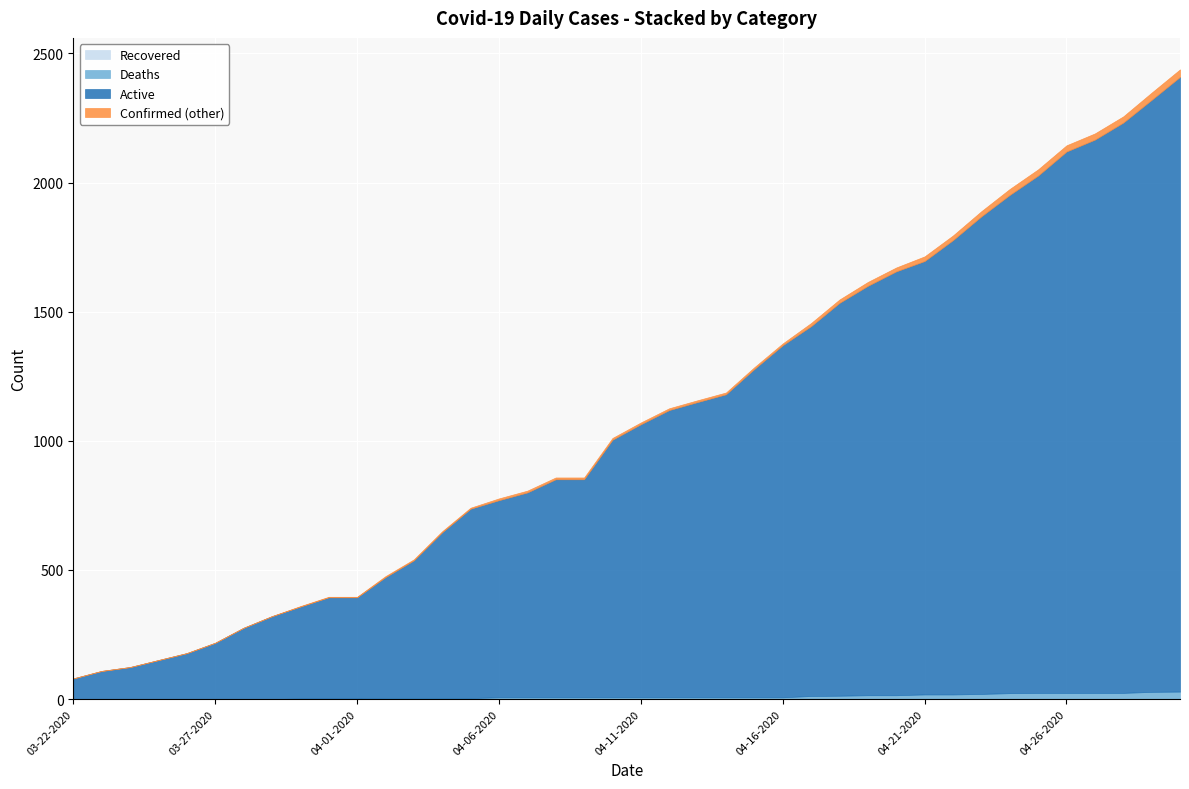

Reading right to left, extract all data points from this chart.

Confirmed: 2438	2348	2256	2190	2144	2051	1975	1889	1795	1714	1671	1615	1547	1456	1377	1285	1187	1157	1126	1071	1011	858	858	807	777	741	650	541	476	396	396	360	321	276	218	178	151	124	109	80
Active: 2409	2320	2232	2166	2120	2027	1952	1869	1777	1696	1656	1600	1534	1444	1370	1278	1180	1150	1119	1064	1004	851	851	800	770	737	646	537	472	394	394	358	321	276	218	178	151	124	109	80
Deaths: 29	28	24	24	24	24	23	20	18	18	15	15	13	12	7	7	7	7	7	7	7	7	7	7	7	4	4	4	4	2	2	2	0	0	0	0	0	0	0	0
Recovered: 0	0	0	0	0	0	0	0	0	0	0	0	0	0	0	0	0	0	0	0	0	0	0	0	0	0	0	0	0	0	0	0	0	0	0	0	0	0	0	0